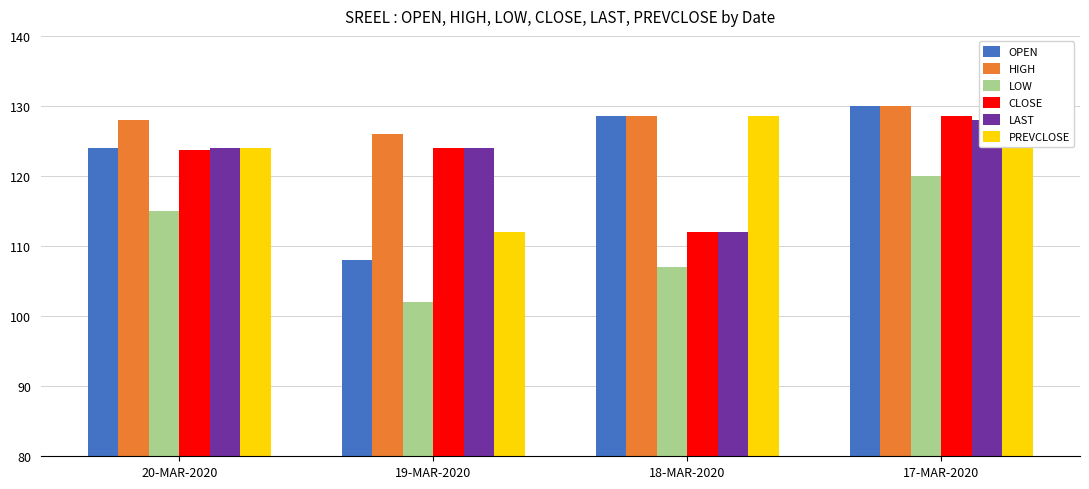

What is the sum of all OPEN values?

490.5